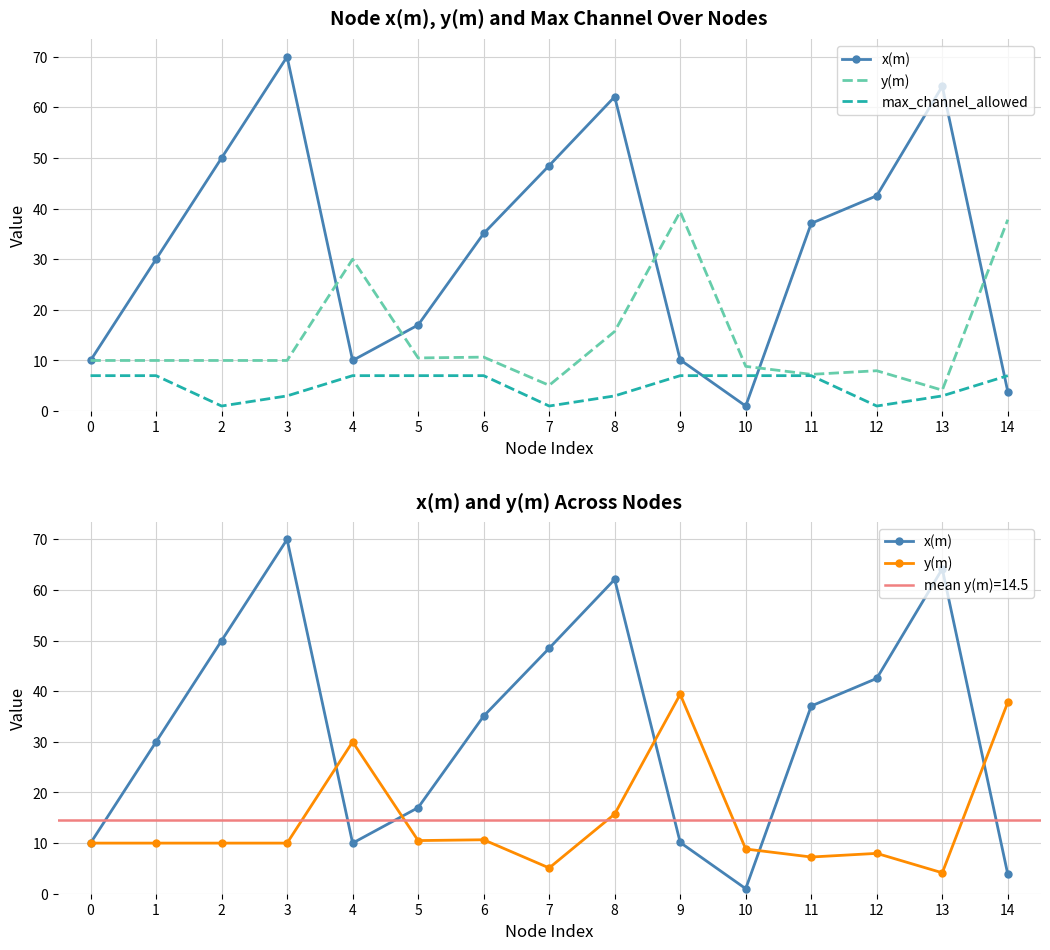

How many distinct data groups are displayed?

3